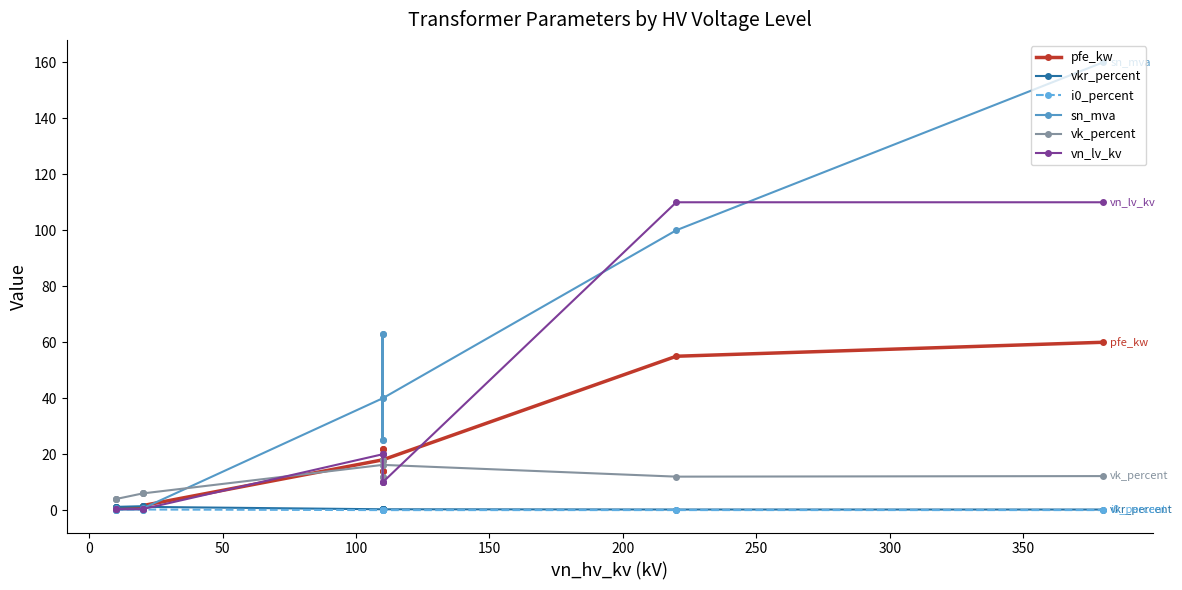

True or false: vn_lv_kv and pfe_kw intersect in this chart.

True